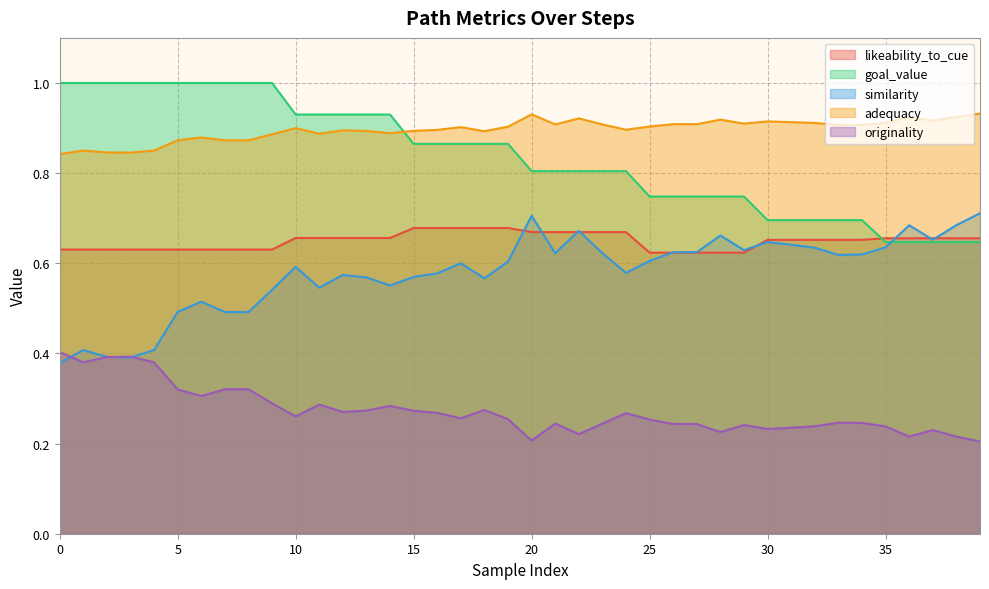

Which series has the largest total across all categories?

adequacy